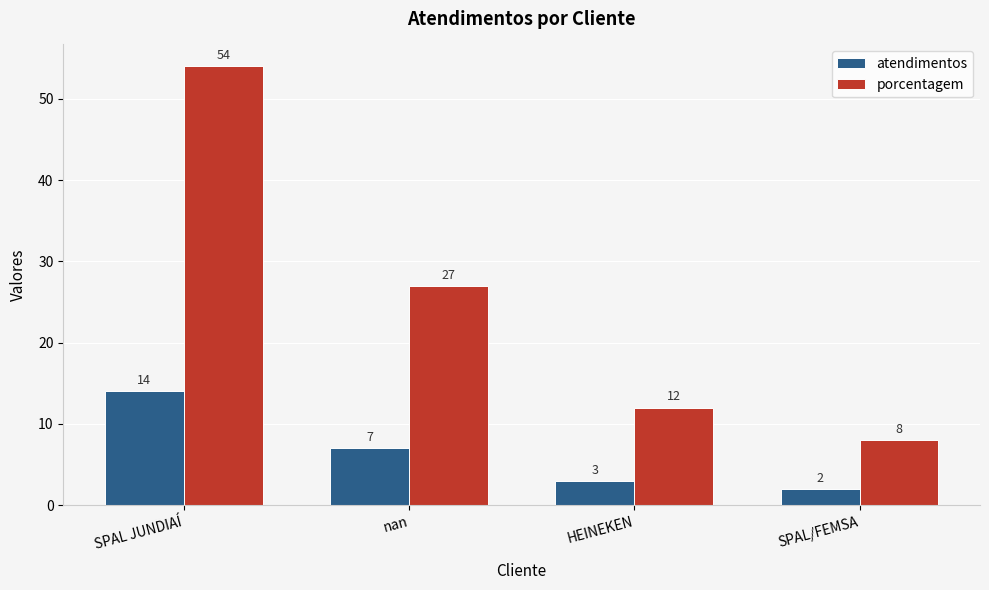

The porcentagem series shows 54 at SPAL JUNDIAÍ. True or false?

True